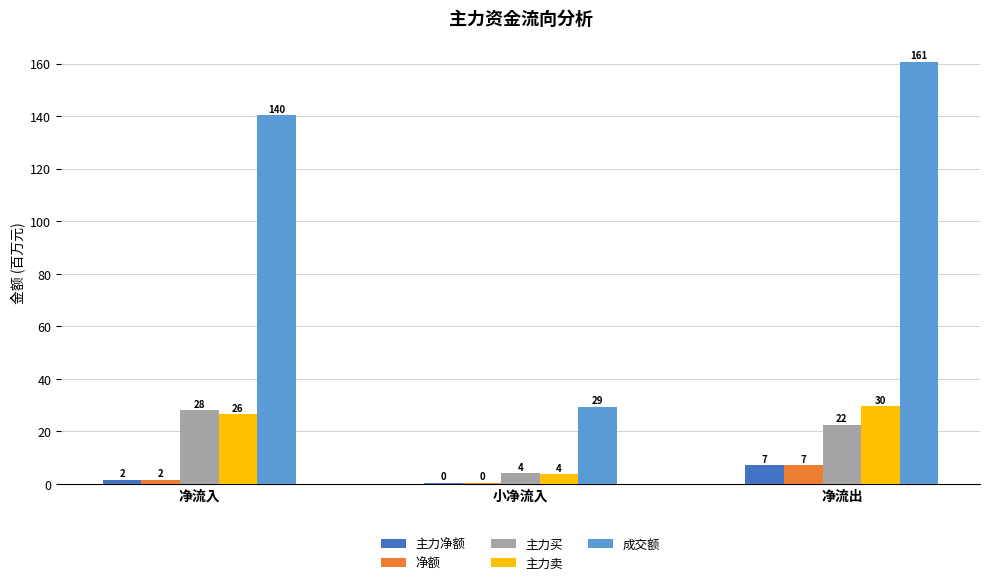

Is the value of 成交额 at 净流出 greater than the value of 主力净额 at 净流出?

Yes